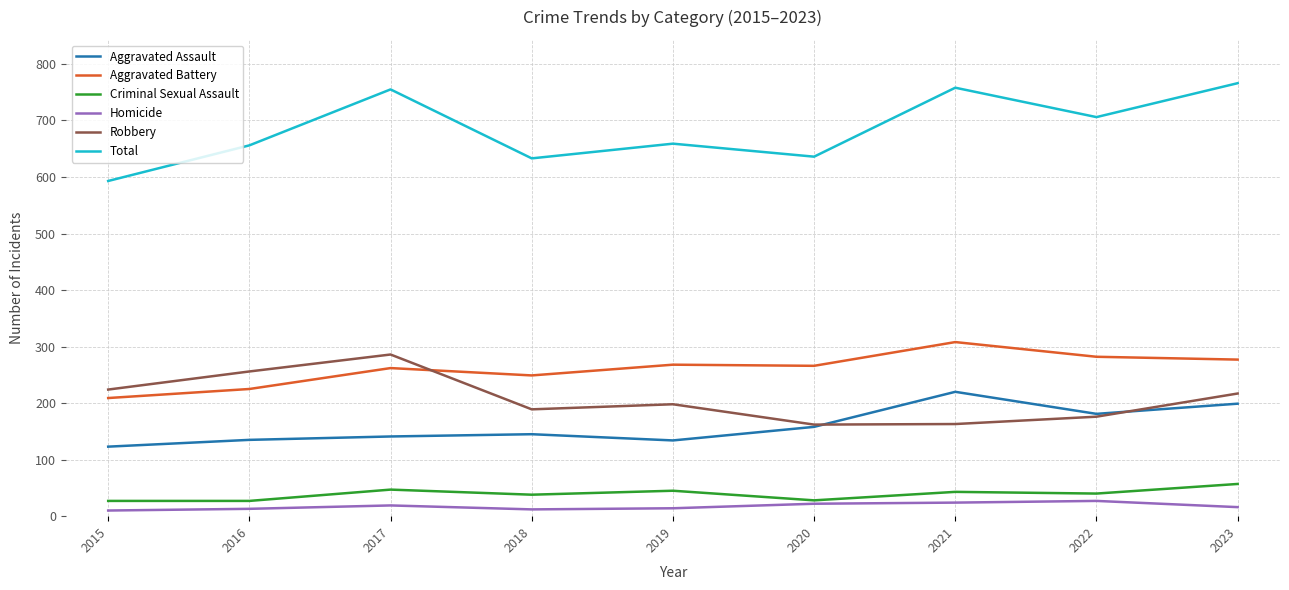

Which series has the largest range (max minus min)?

Total